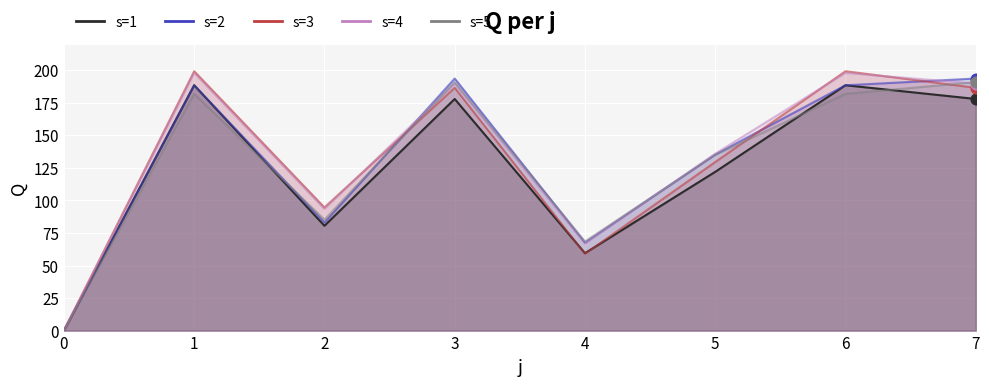

At which category is the sum across all series the highest?

1